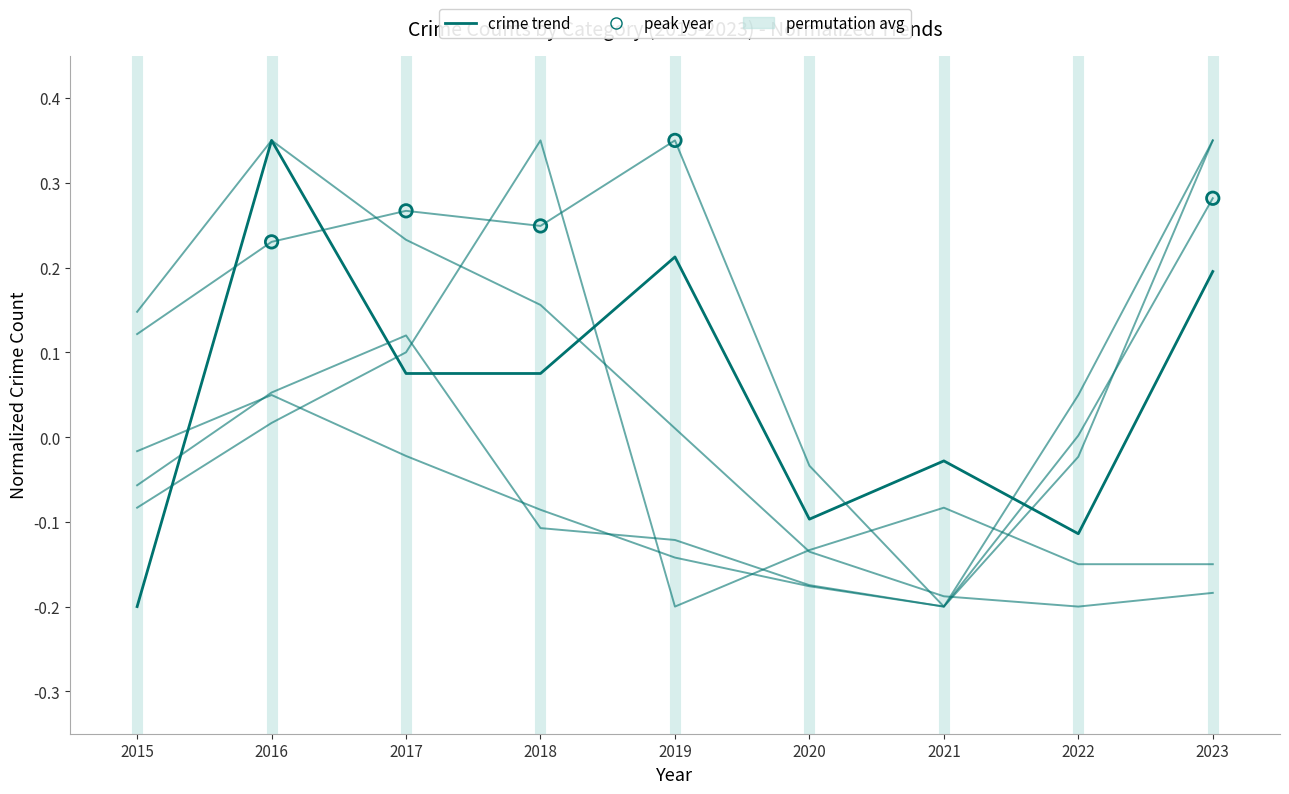

How many lines are shown in the chart?

6